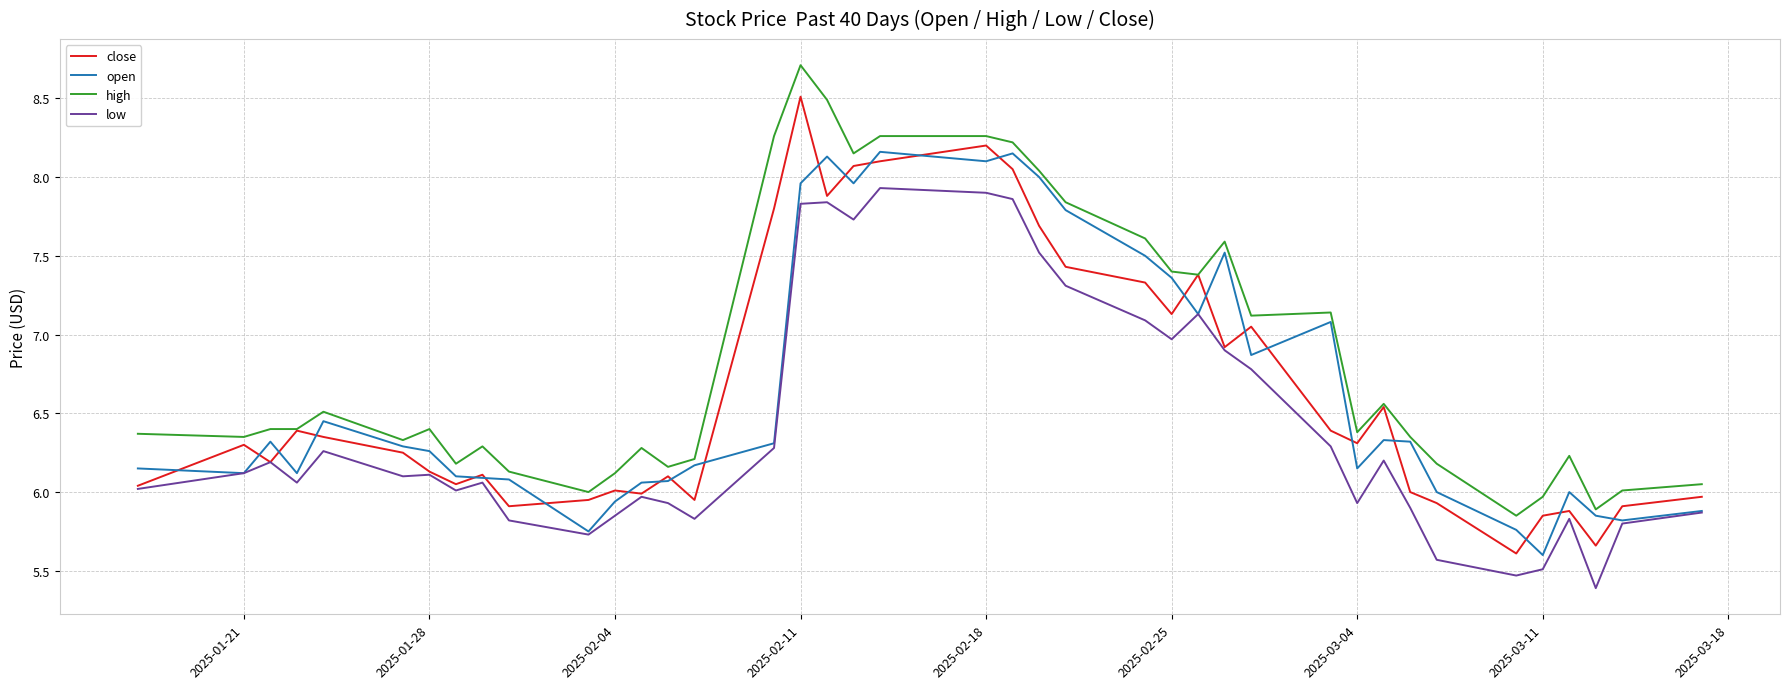

Which series has the largest total across all categories?

high